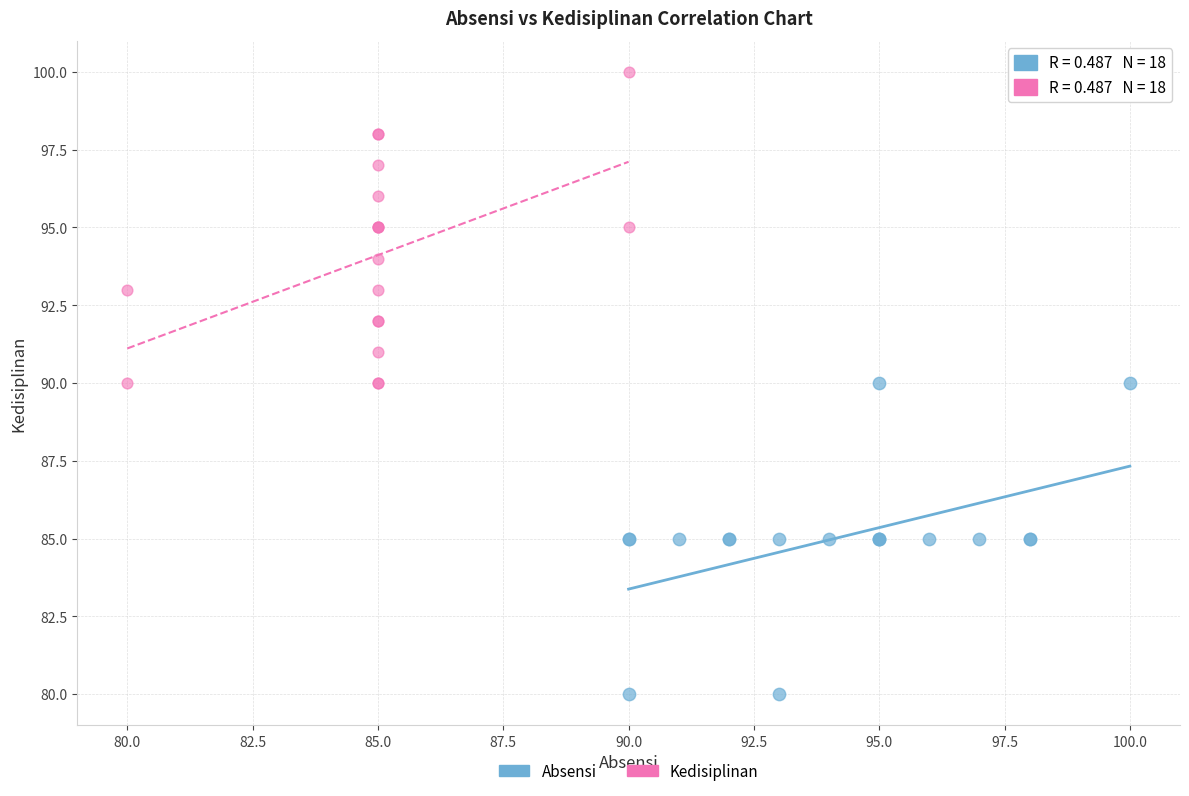

Which series contains the lowest Y value?

Absensi